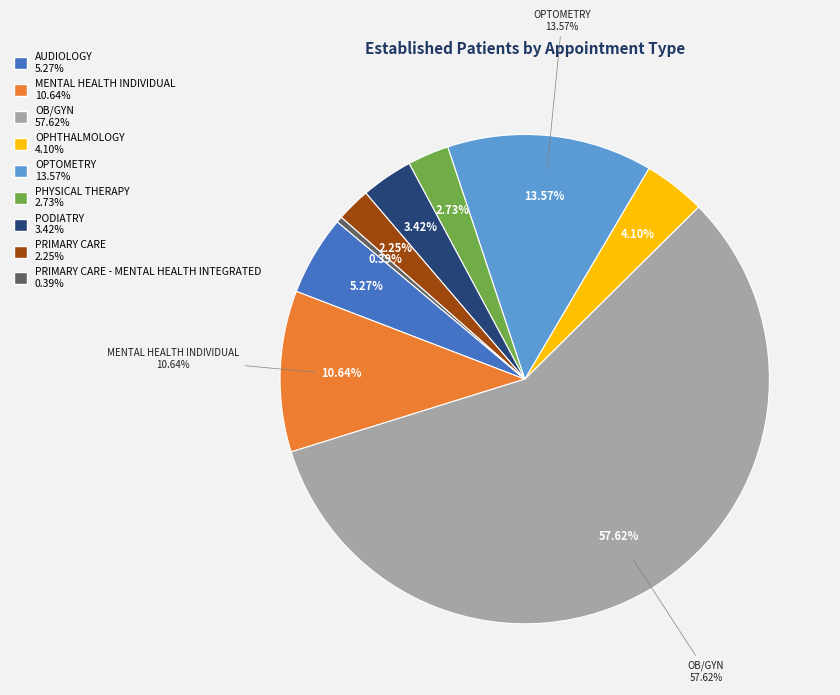

What percentage is the PODIATRY slice, to the nearest percent?

3%